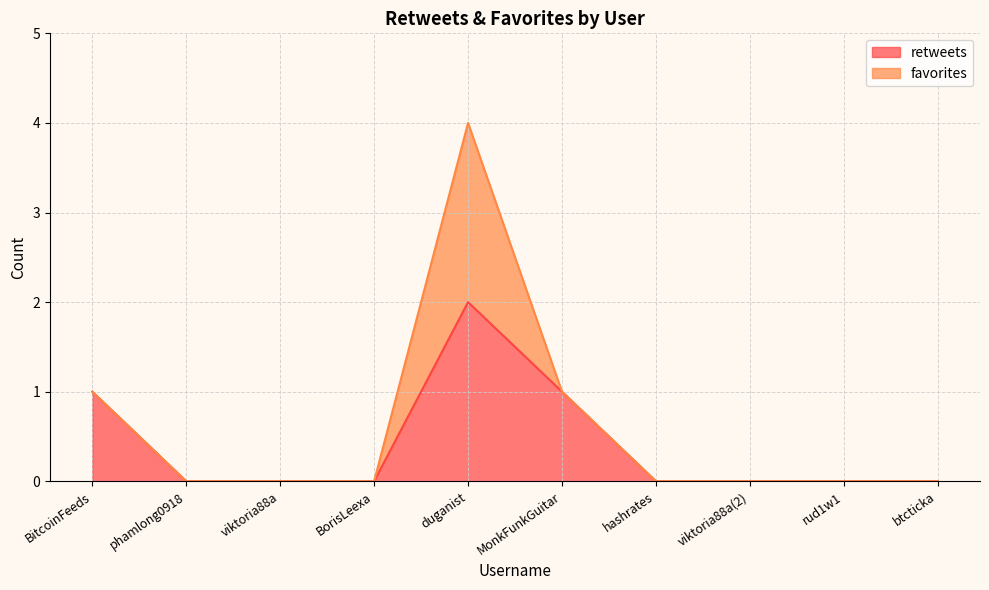

At which category does the data reach its first local peak?

duganist